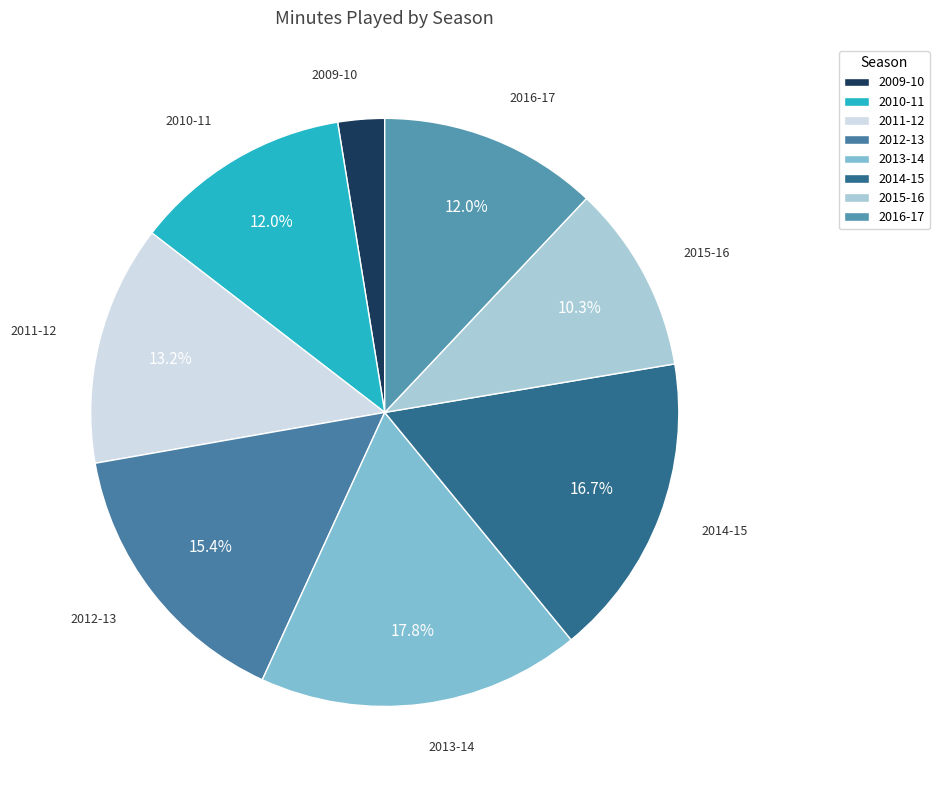

Does 2016-17 represent more than half of the total?

No